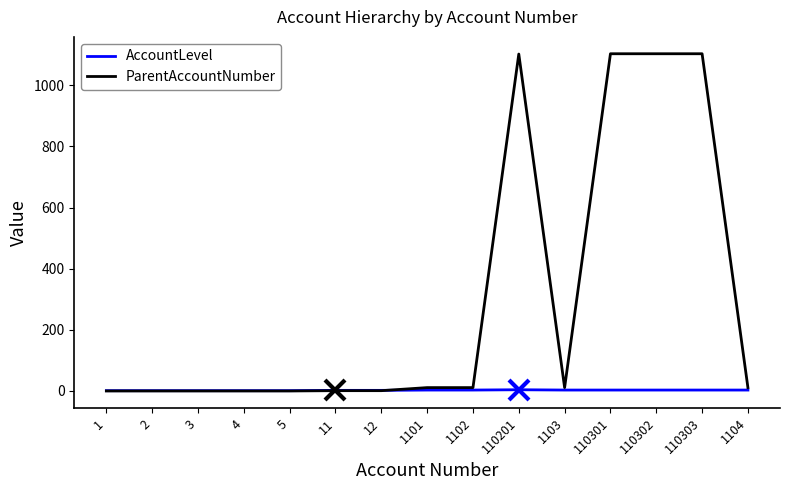

Which series has the largest total across all categories?

ParentAccountNumber